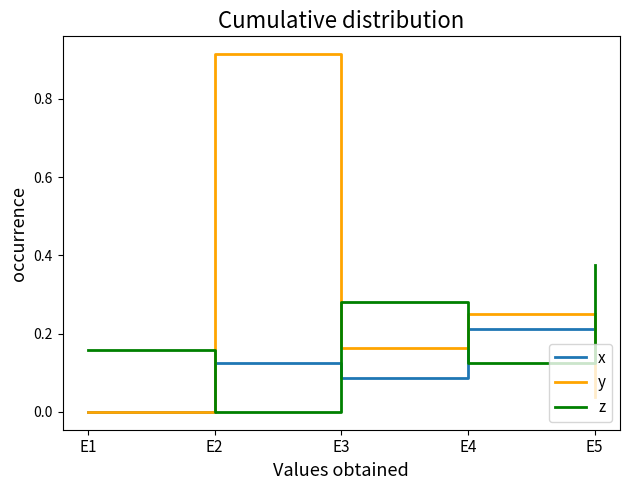

Which series changed the most between E1 and E5?

x